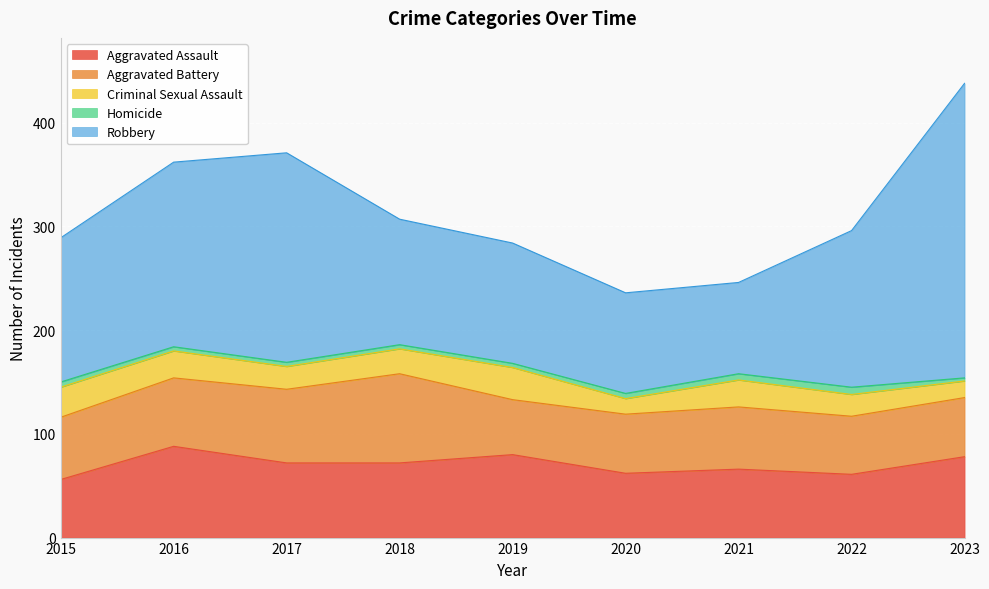

Where is Aggravated Battery nearest to the value 69?

2017